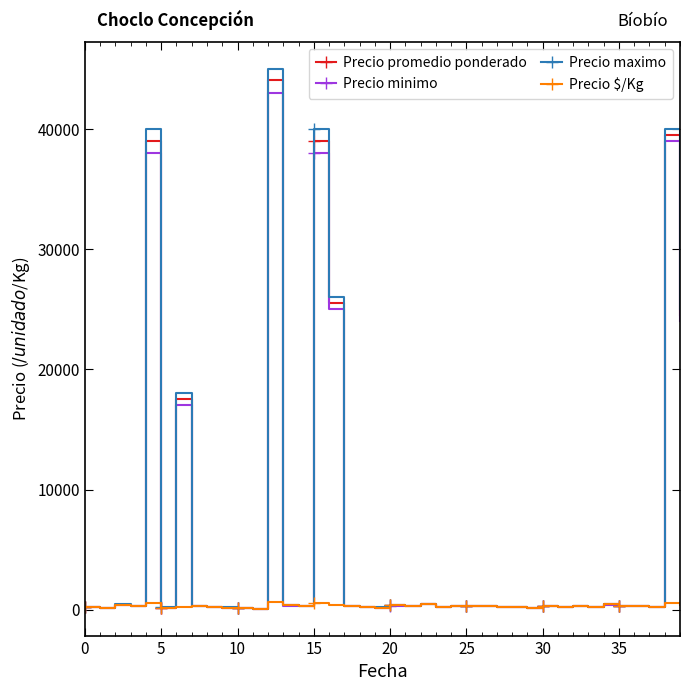

Which series has the widest spread of values?

Precio maximo